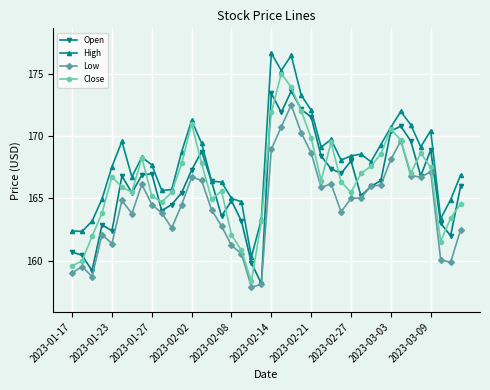

Which series has the largest total across all categories?

High